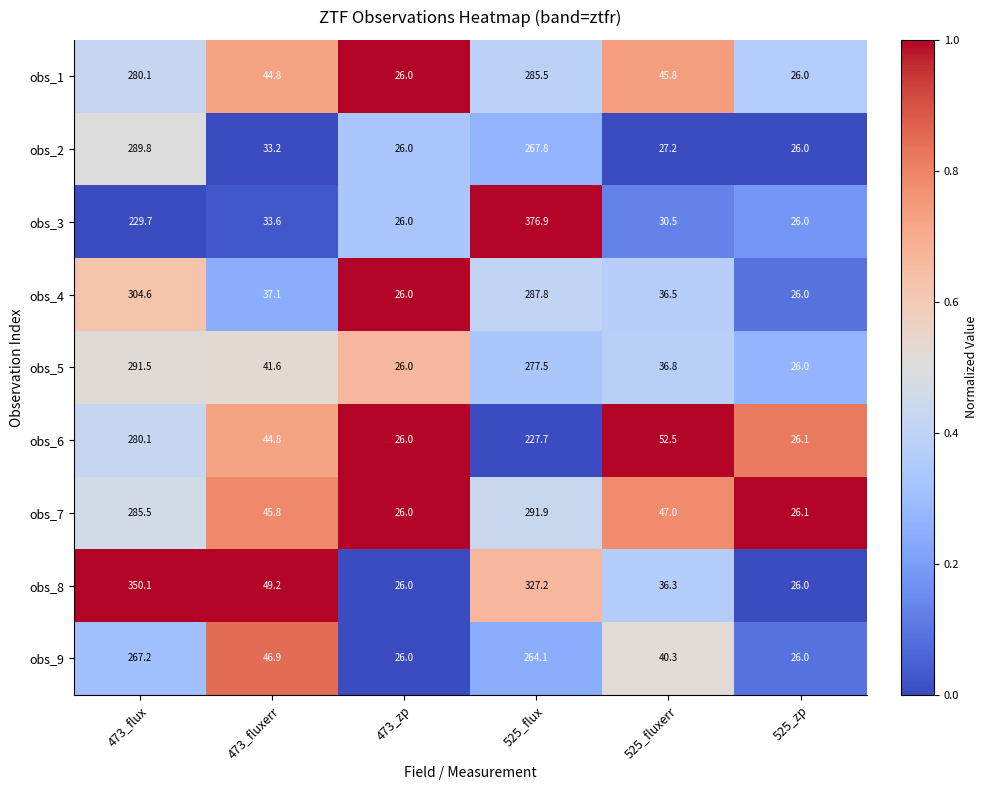

Read the obs_2 value at 473_flux.

289.8